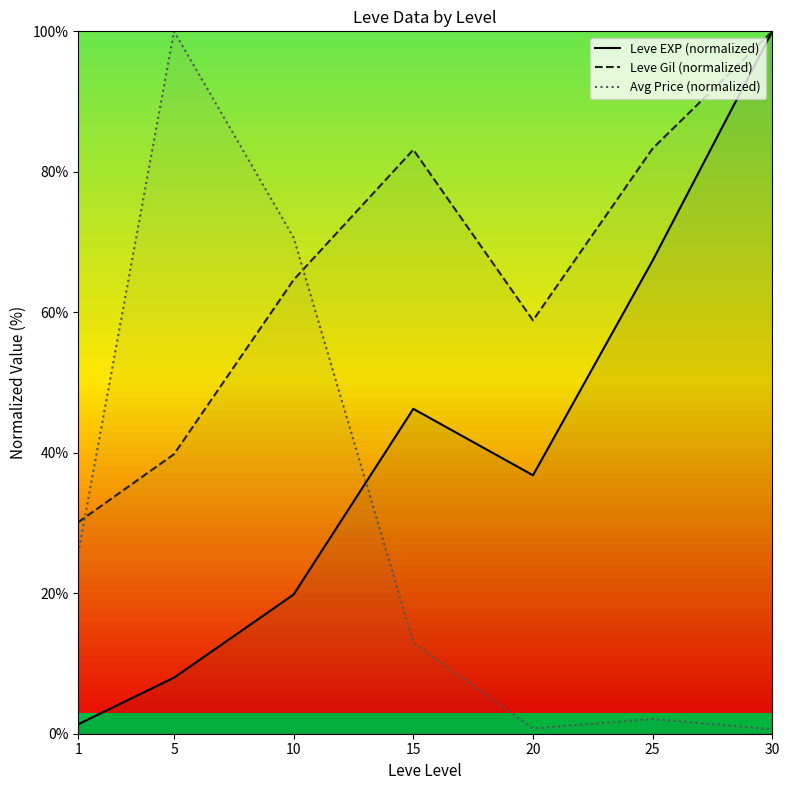

What value does the Leve Gil (normalized) series have at 25?

83.3